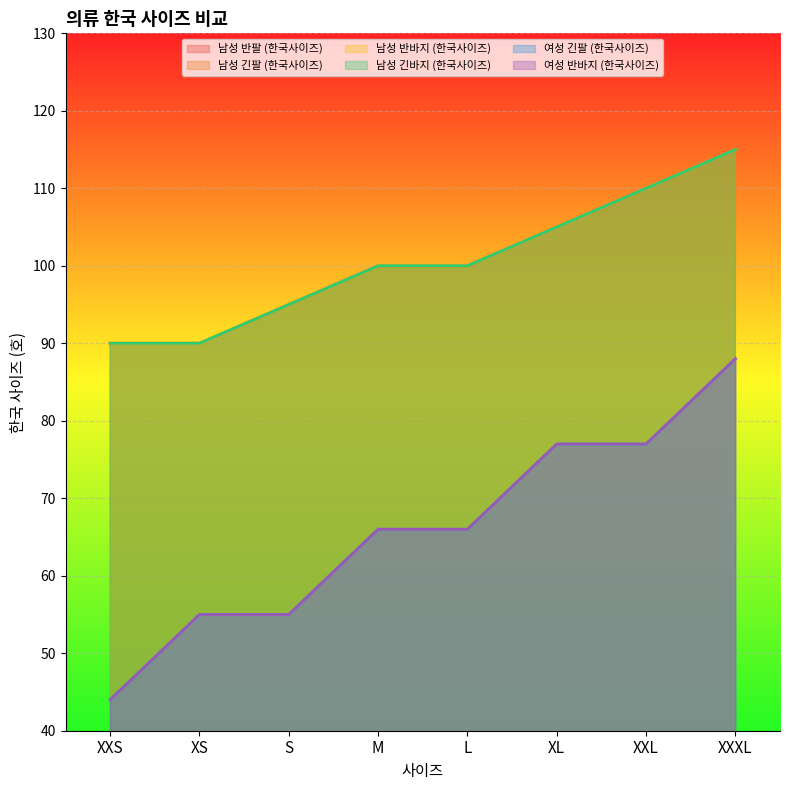

True or false: 여성 반바지 (한국사이즈) and 남성 반팔 (한국사이즈) cross at least once.

False